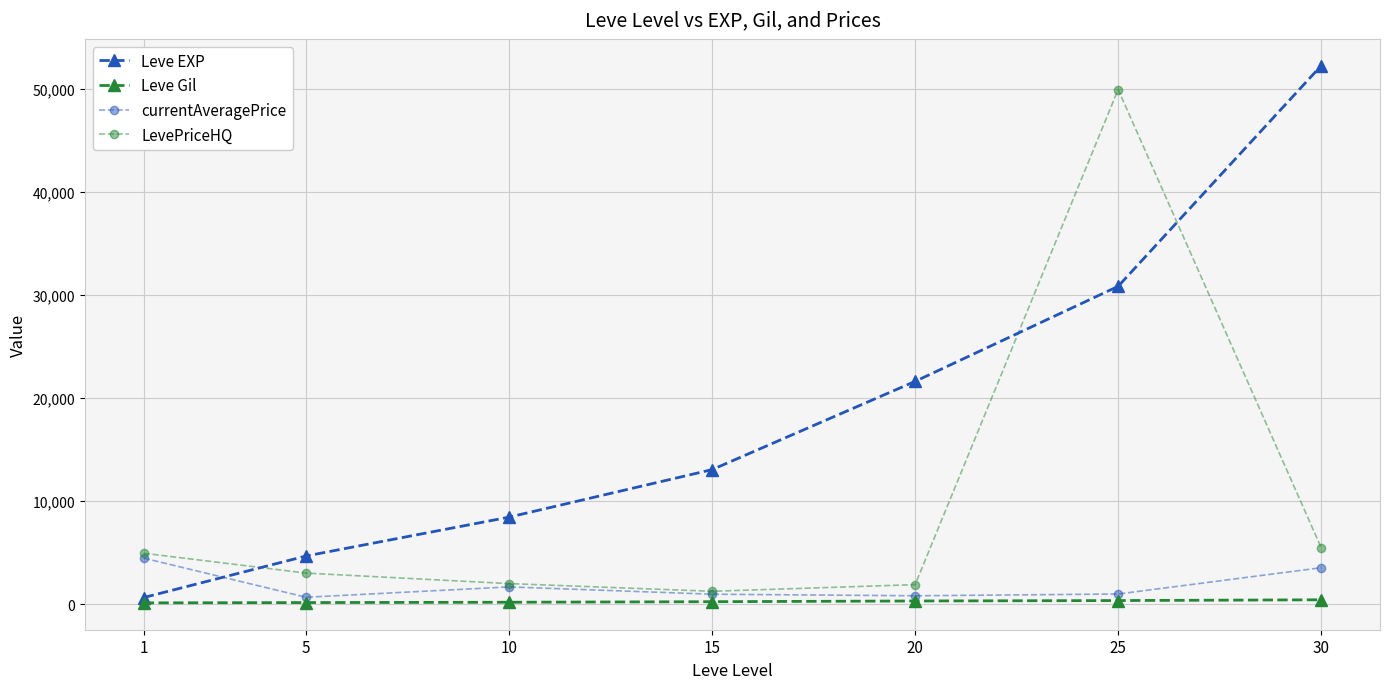

What is the difference between the maximum and second lowest values in the Leve EXP series?

47560